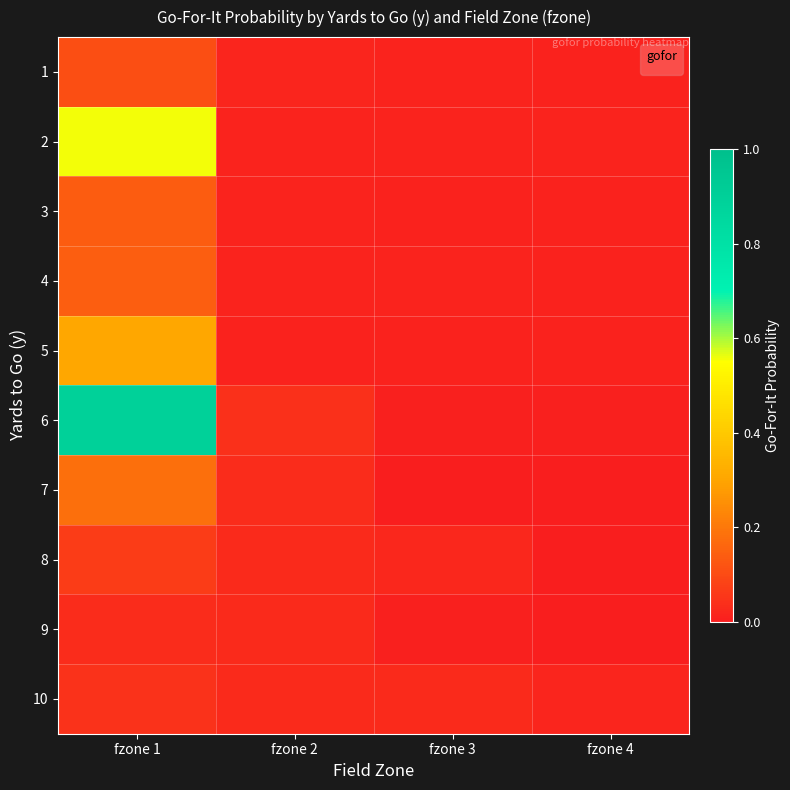

Which label corresponds to the smallest value in the chart?

fzone 4